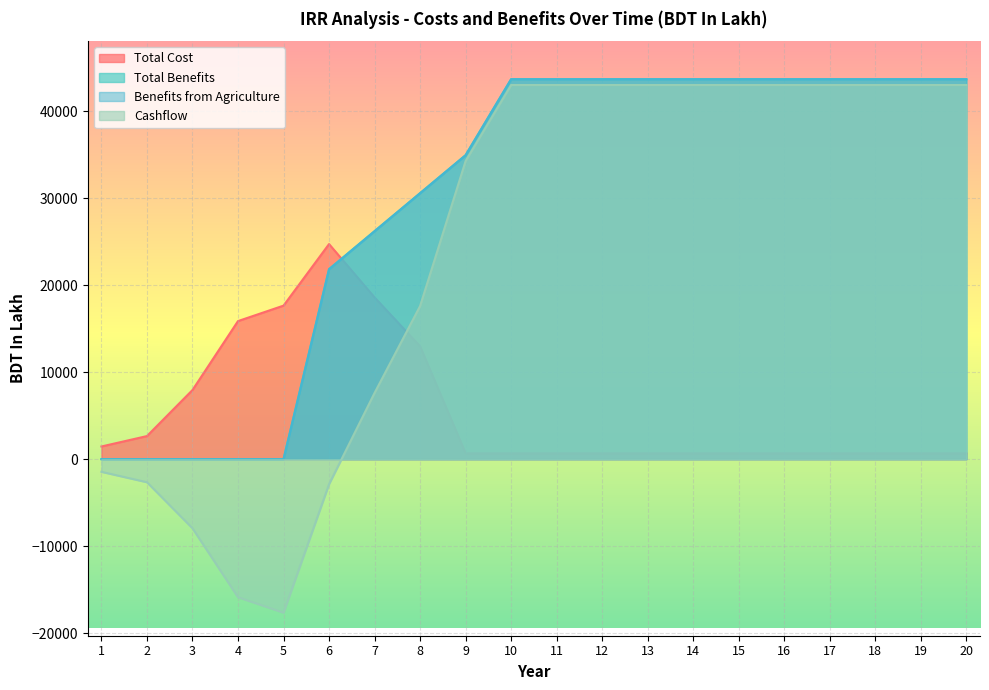

The Cashflow series shows 57593.8 at 16. True or false?

False